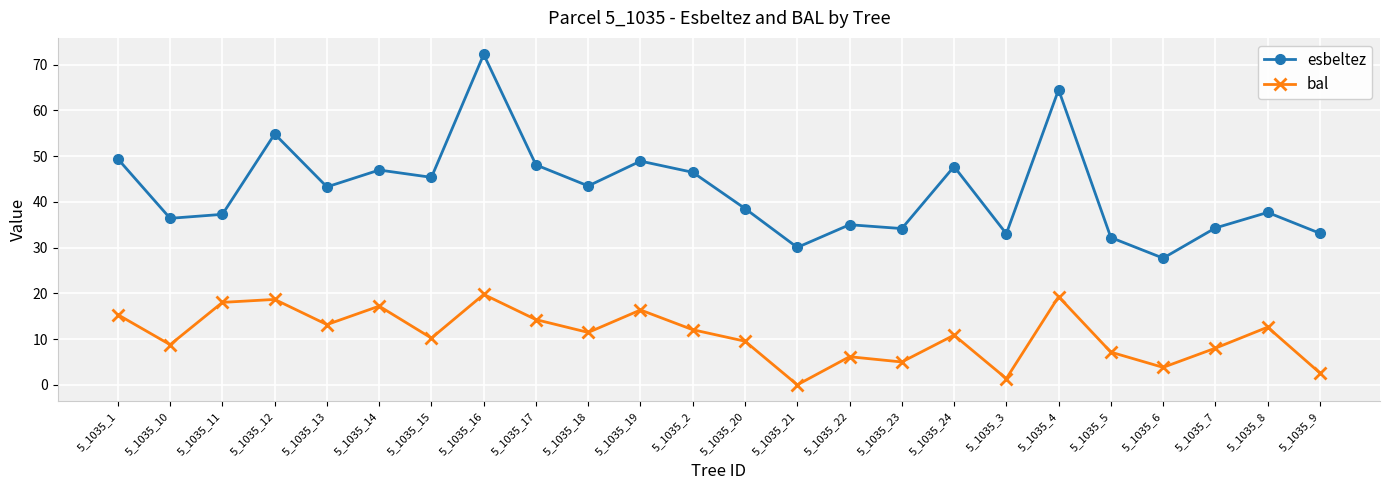

At which category does esbeltez reach its first local peak?

5_1035_12